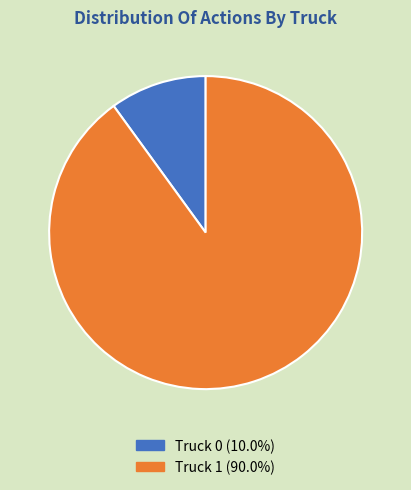

How many segments does this pie chart have?

2